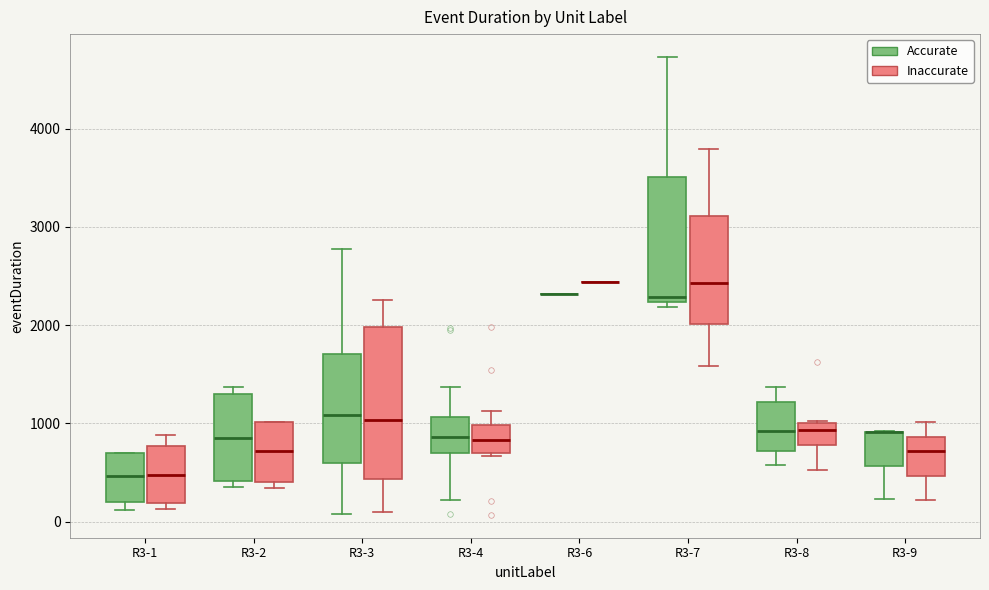

Reading left to right, transcribe this box plot: for each box, give where its median line is, the range the box spans, and where its two whiskers end, as read against the y-axis. The values are not printed on the chart, so give them approximately, as read against the axis.

R3-1 (Accurate): median 500, box 200 to 700, whiskers 100 to 700
R3-1 (Inaccurate): median 500, box 200 to 800, whiskers 100 to 900
R3-2 (Accurate): median 900, box 400 to 1300, whiskers 300 to 1400
R3-2 (Inaccurate): median 700, box 400 to 1000, whiskers 300 to 1000
R3-3 (Accurate): median 1100, box 600 to 1700, whiskers 100 to 2800
R3-3 (Inaccurate): median 1000, box 400 to 2000, whiskers 100 to 2300
R3-4 (Accurate): median 900, box 700 to 1100, whiskers 200 to 1400
R3-4 (Inaccurate): median 800, box 700 to 1000, whiskers 700 (just below the box's lower edge) to 1100
R3-6 (Accurate): box collapsed to a line at 2300, whiskers 2300 to 2300
R3-6 (Inaccurate): box collapsed to a line at 2400, whiskers 2400 to 2400
R3-7 (Accurate): median 2300, box 2200 to 3500, whiskers 2200 (just below the box's lower edge) to 4700
R3-7 (Inaccurate): median 2400, box 2000 to 3100, whiskers 1600 to 3800
R3-8 (Accurate): median 900, box 700 to 1200, whiskers 600 to 1400
R3-8 (Inaccurate): median 900, box 800 to 1000, whiskers 500 to 1000
R3-9 (Accurate): median 900 (drawn on the box's upper edge), box 600 to 900, whiskers 200 to 900
R3-9 (Inaccurate): median 700, box 500 to 900, whiskers 200 to 1000